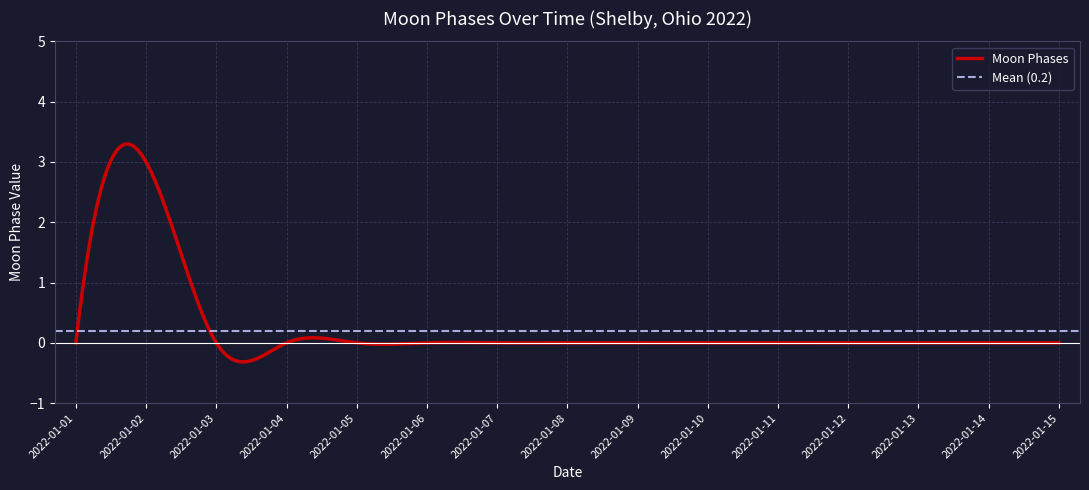

What is the maximum value for Moon Phases?

3.3